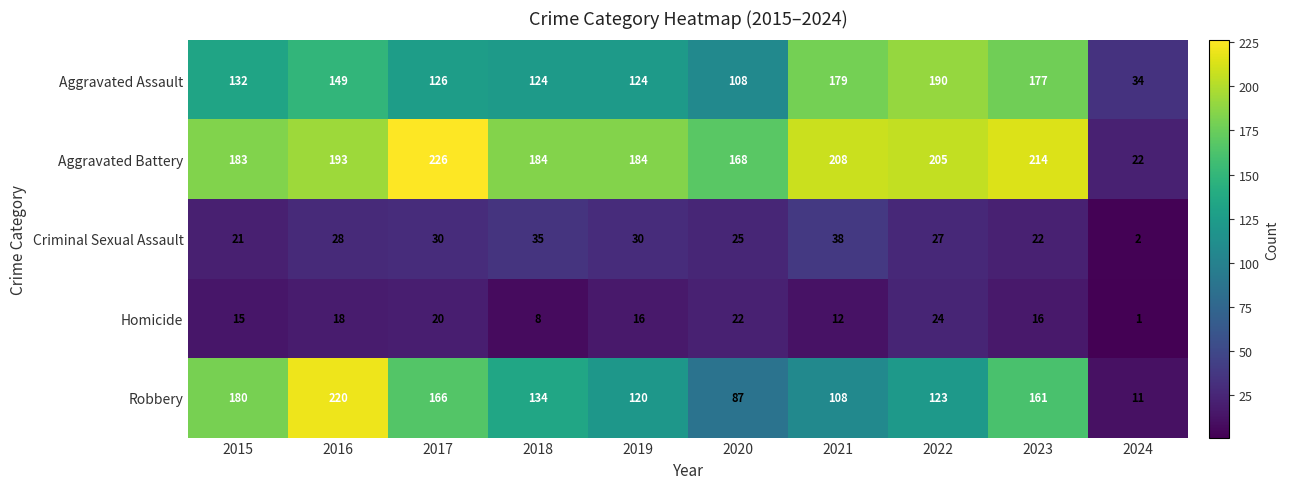

What is the smallest value displayed?

1